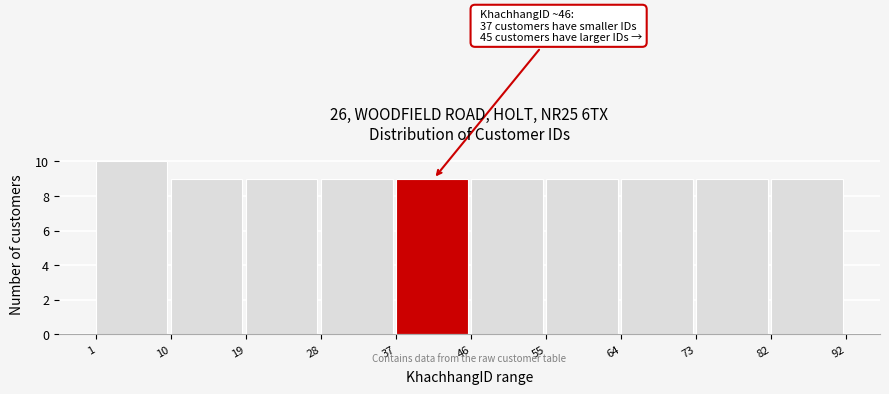

Which range on the x-axis has the tallest bar?

1 to 10